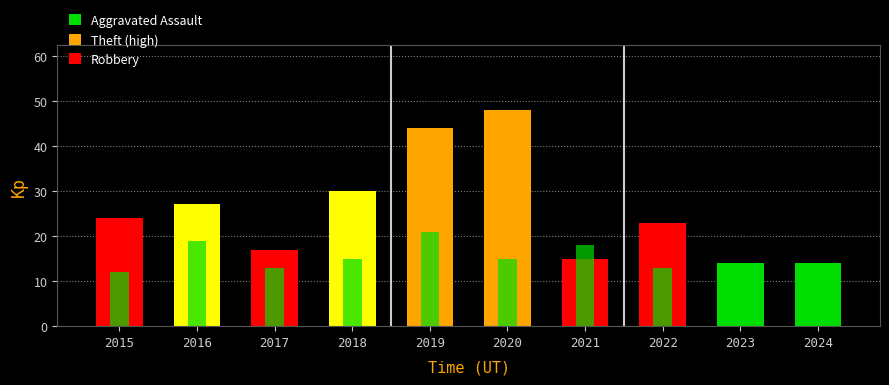

Reading left to right, extract all data points from this chart.

Theft: 24	27	17	30	44	48	15	23	14	14
Robbery: 12	19	13	15	21	15	18	13	13	12